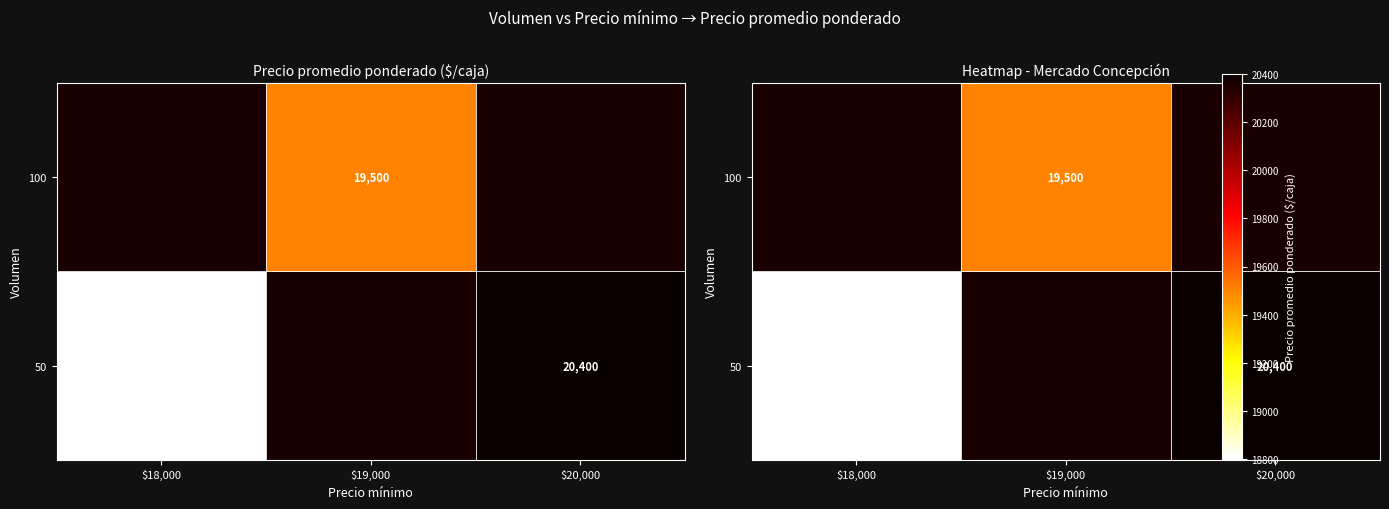

How many series are shown in this chart?

2